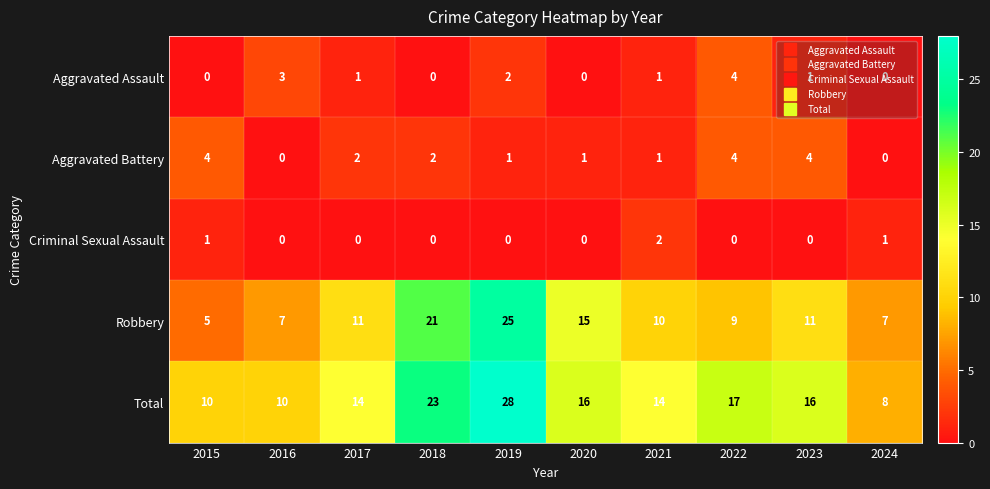

At how many categories does at least one series exceed 12?

7